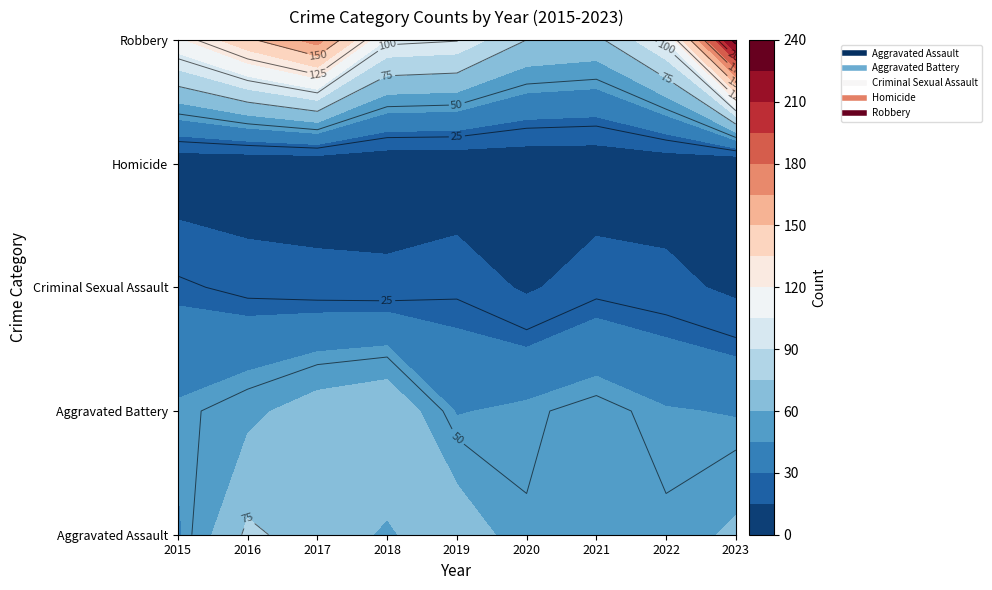

The Criminal Sexual Assault series shows 6 at 2022. True or false?

False